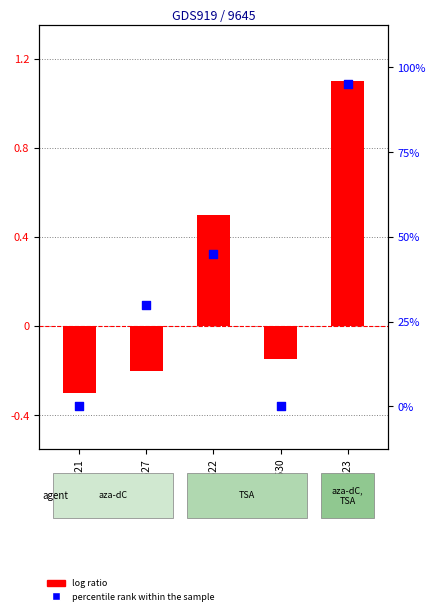

Which series has the widest spread of Y values?

percentile rank within the sample